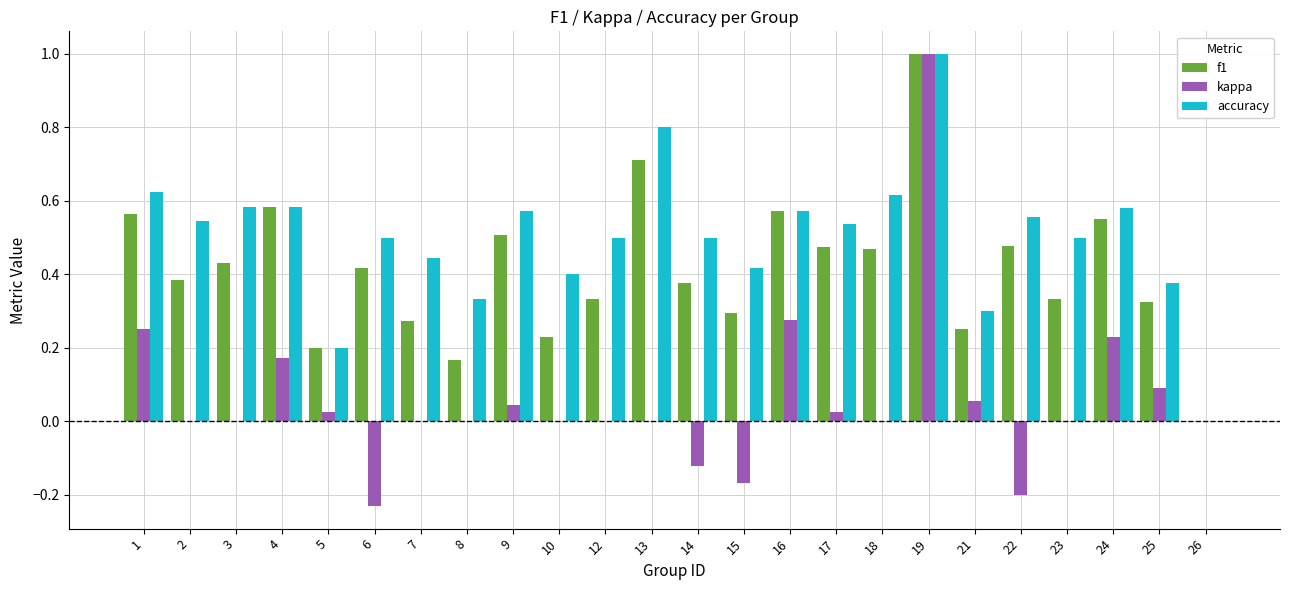

What are all the series names shown in the legend?

f1, kappa, accuracy